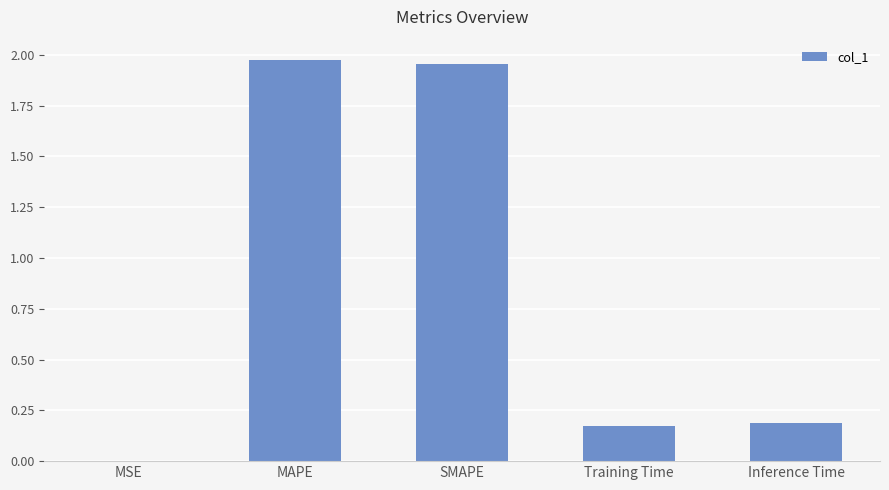

Between Inference Time and MSE, which is larger?

Inference Time